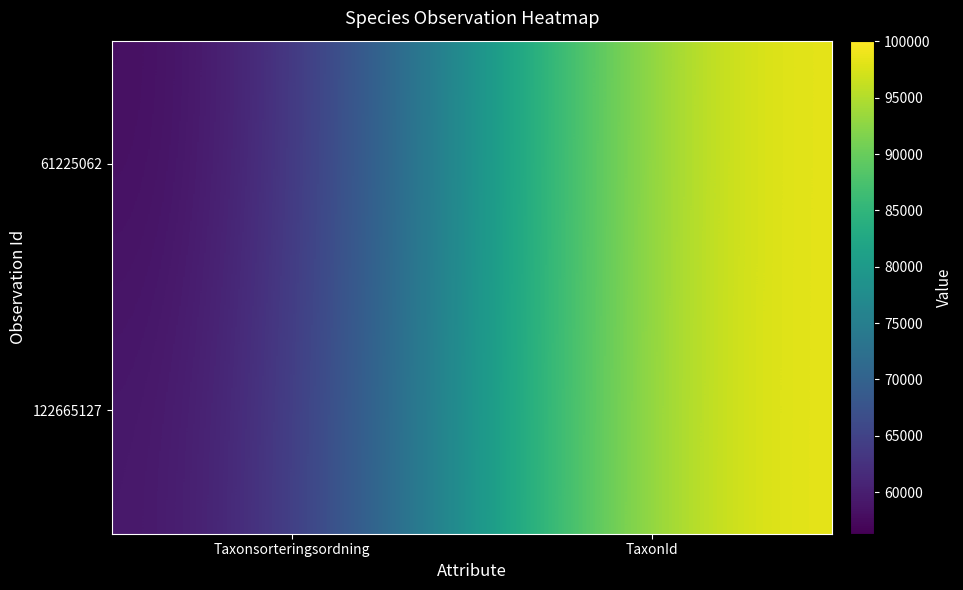

Reading left to right, transcribe all the data shown in this chart.

61225062: Taxonsorteringsordning=56311	TaxonId=100067
122665127: Taxonsorteringsordning=57494	TaxonId=100049